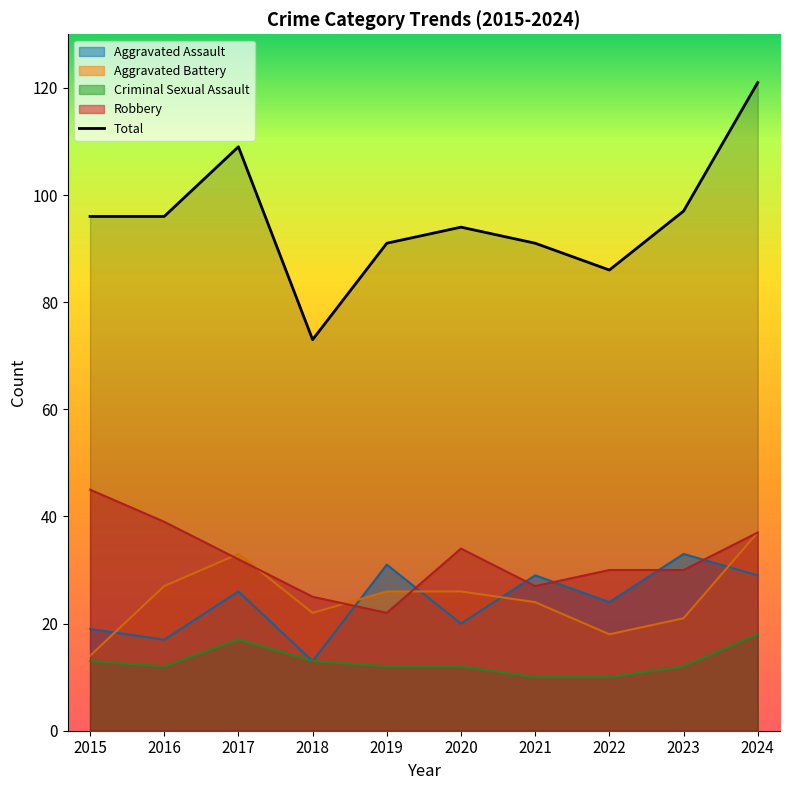

Is it true that the value at 2024 is 121?

True